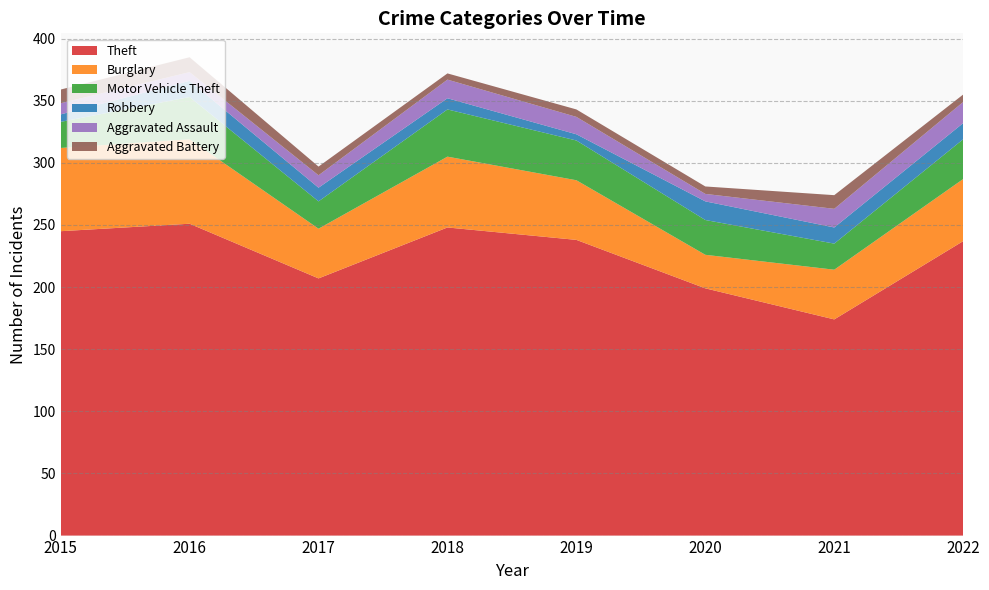

Reading left to right, transcribe all the data shown in this chart.

Theft: 2015=245	2016=251	2017=207	2018=248	2019=238	2020=199	2021=174	2022=237
Burglary: 2015=67	2016=68	2017=40	2018=57	2019=48	2020=27	2021=40	2022=50
Motor Vehicle Theft: 2015=21	2016=34	2017=22	2018=38	2019=32	2020=28	2021=21	2022=32
Robbery: 2015=6	2016=13	2017=11	2018=9	2019=5	2020=15	2021=13	2022=13
Aggravated Assault: 2015=9	2016=7	2017=10	2018=15	2019=14	2020=6	2021=15	2022=17
Aggravated Battery: 2015=11	2016=12	2017=7	2018=5	2019=6	2020=6	2021=11	2022=6